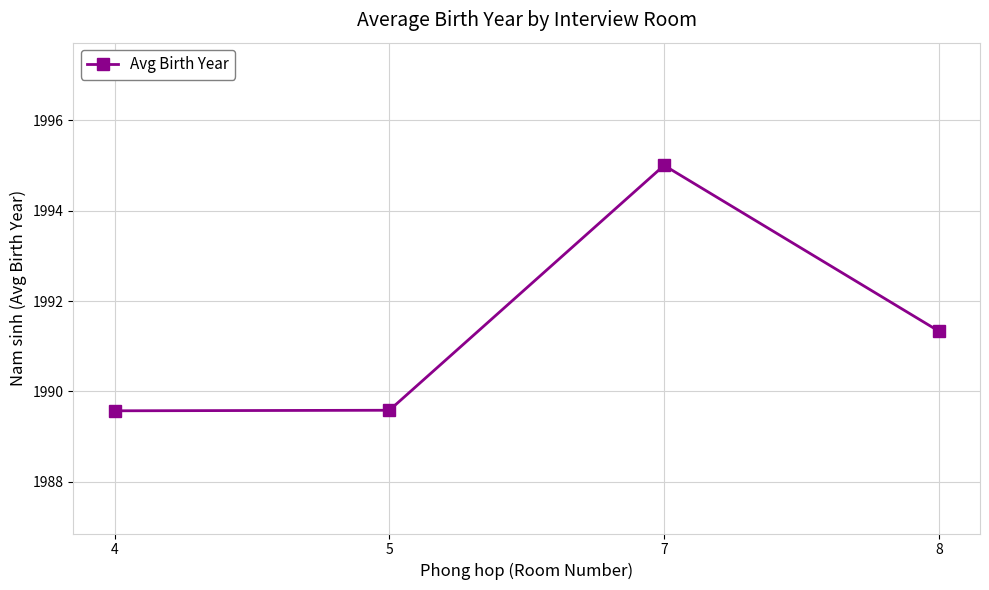

At which label is the value closest to 1992?

8